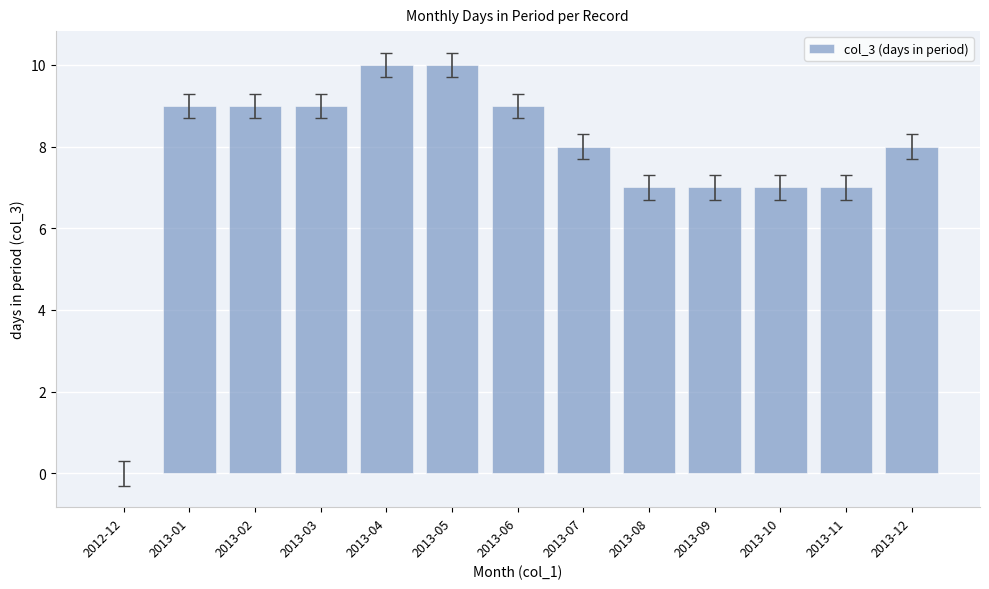

Reading left to right, what are all the values shown in this chart?

2012-12=0	2013-01=9	2013-02=9	2013-03=9	2013-04=10	2013-05=10	2013-06=9	2013-07=8	2013-08=7	2013-09=7	2013-10=7	2013-11=7	2013-12=8